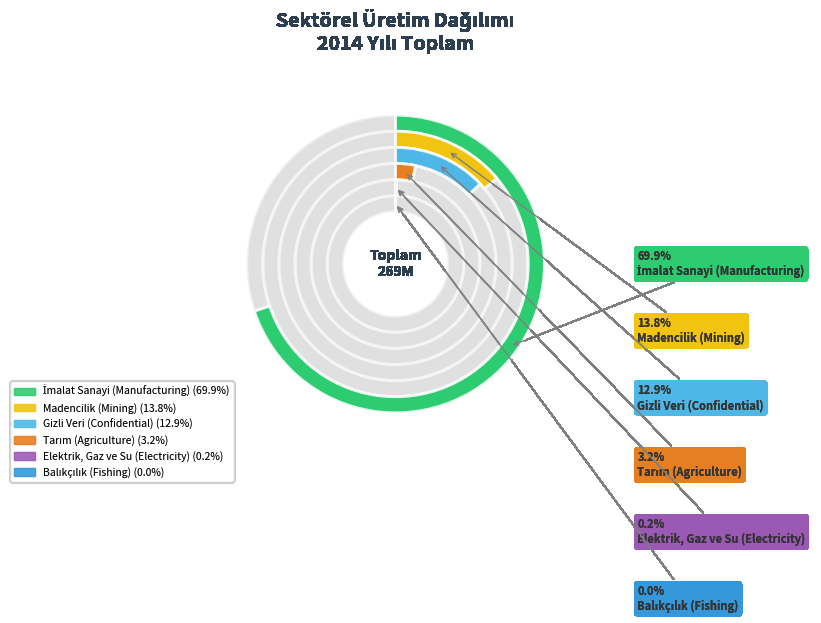

What is the total percentage of Elektrik, Gaz ve Su (Electricity) and Gizli Veri (Confidential)?

13.1%